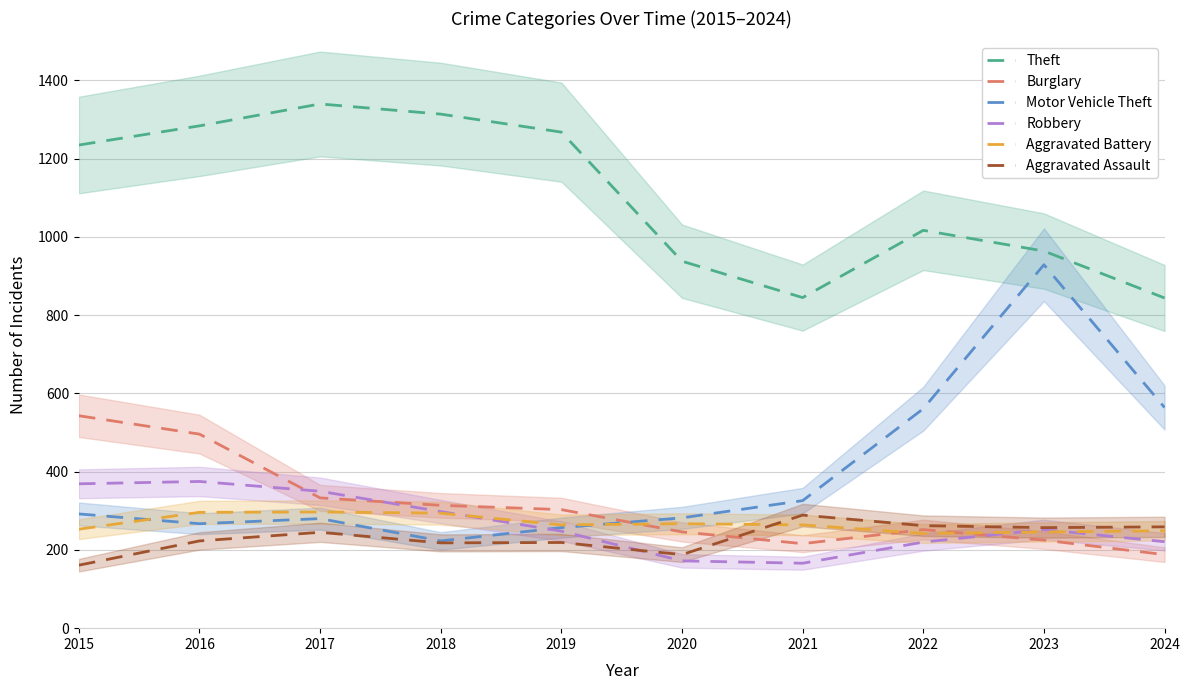

Where is Burglary nearest to the value 365?

2017